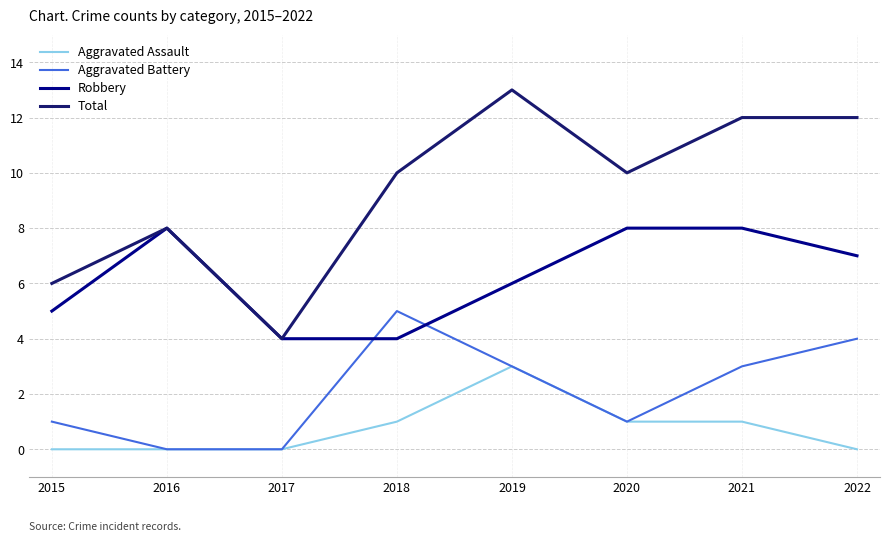

What is the average value of the Aggravated Battery series?

2